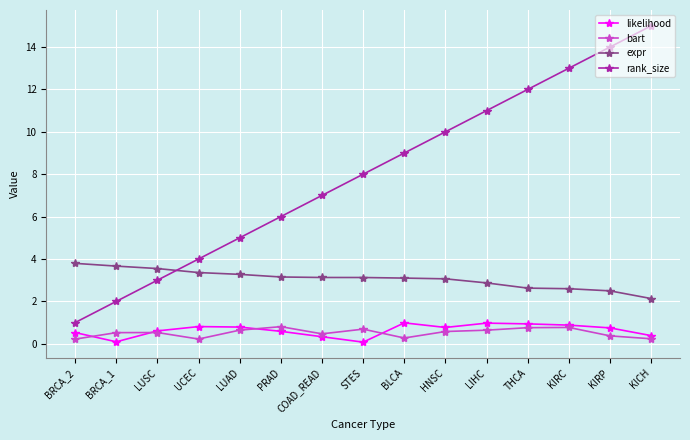

Is the value of expr at KIRC greater than the value of rank_size at THCA?

No